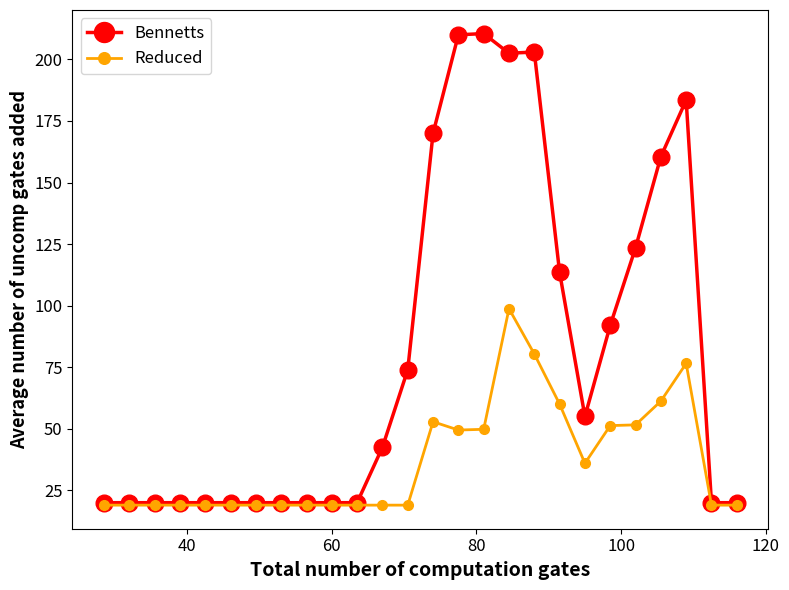

Which series has the largest total across all categories?

Bennetts